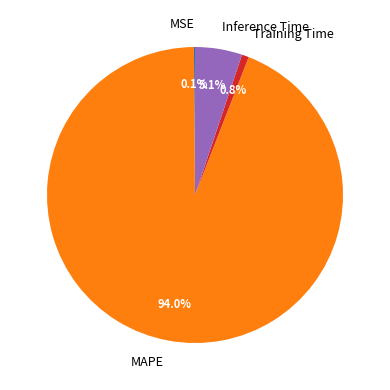

Which slice is the largest?

MAPE